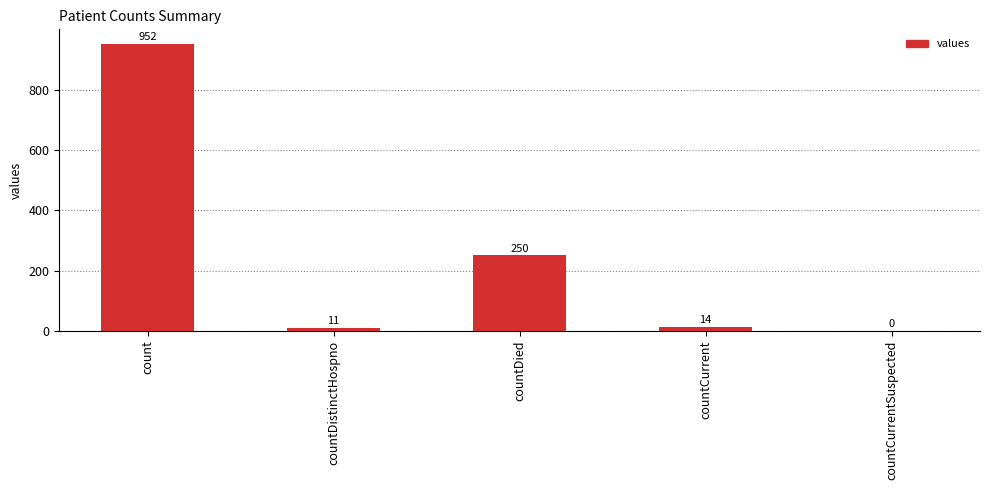

What is the sum of the values at countDied and countDistinctHospno?

261